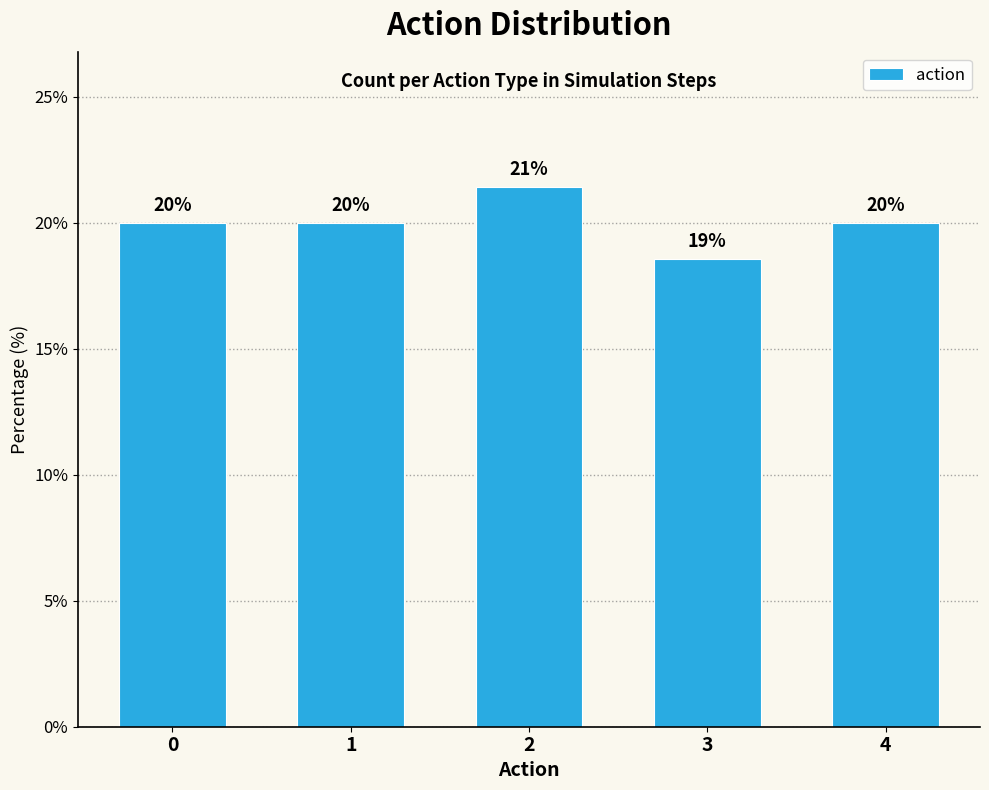

What is the sum of all values?

100.0